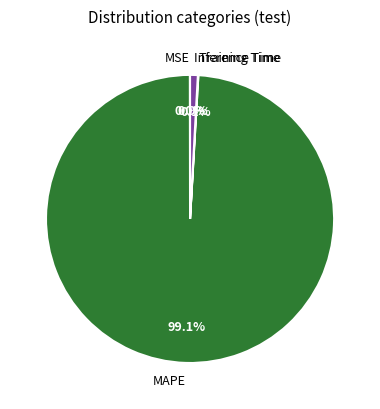

What percentage is the MAPE slice, to the nearest percent?

99%